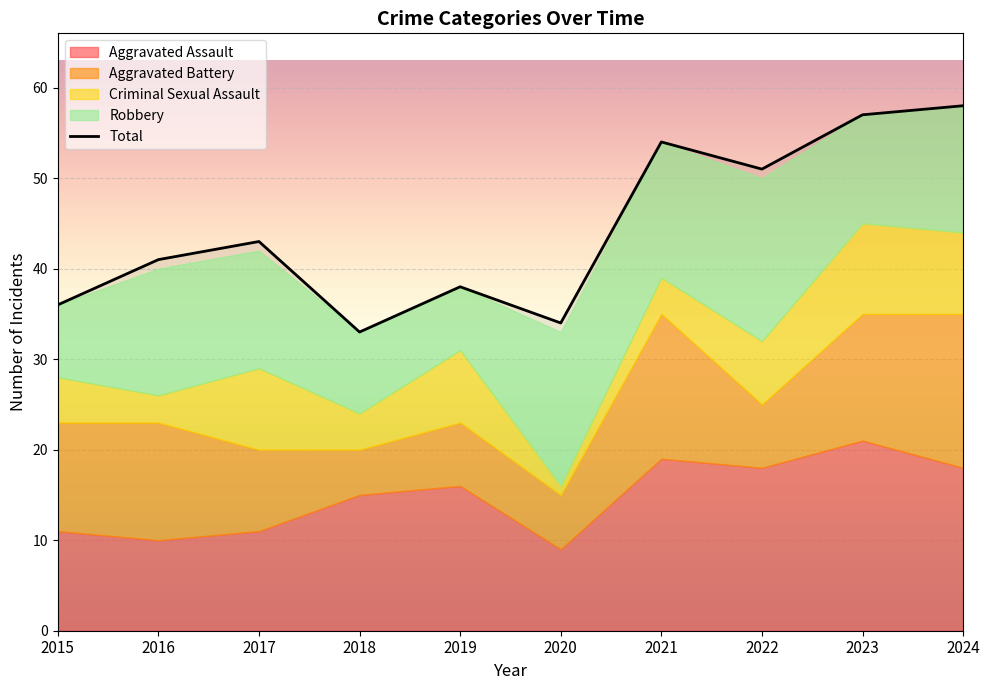

Between 2016 and 2017, which series saw the biggest shift?

Criminal Sexual Assault